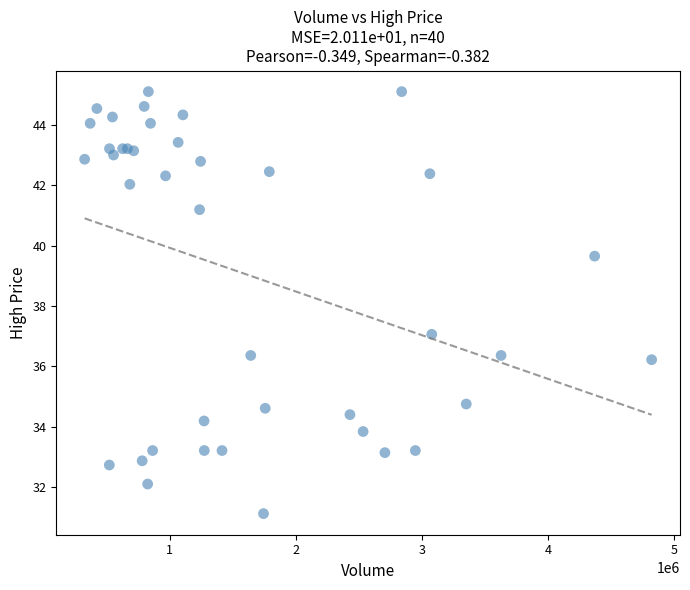

What Y value in the scatter plot is closest to 38?

37.1